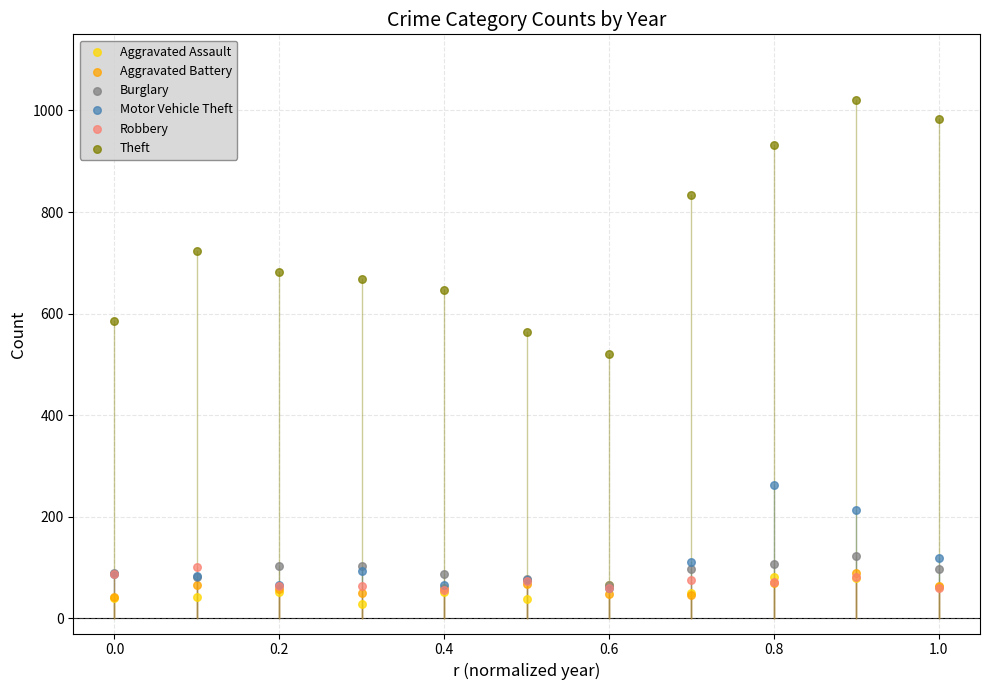

In the Theft series, what Y value is closest to 770?

723